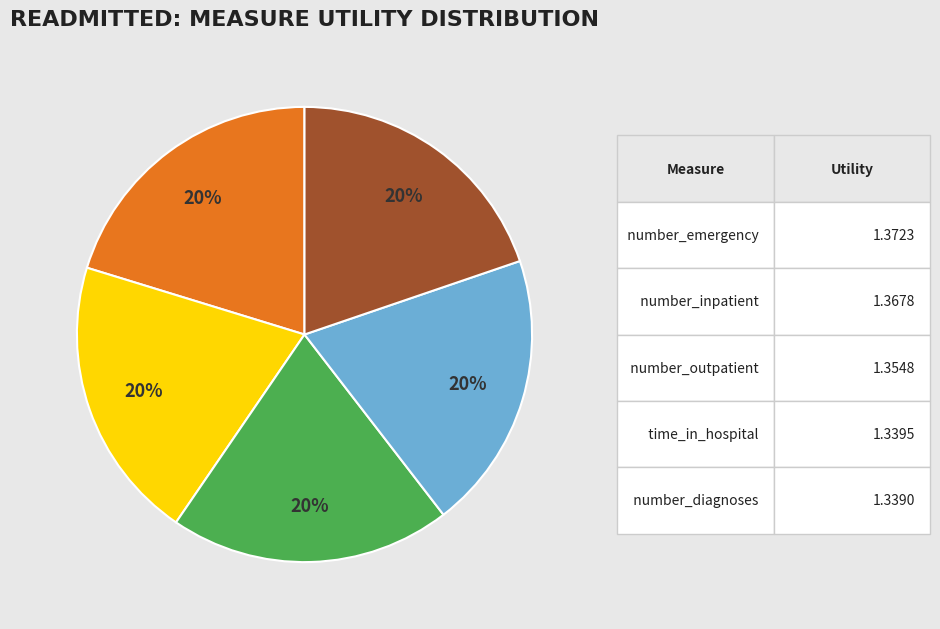

How many slices are in this pie chart?

5